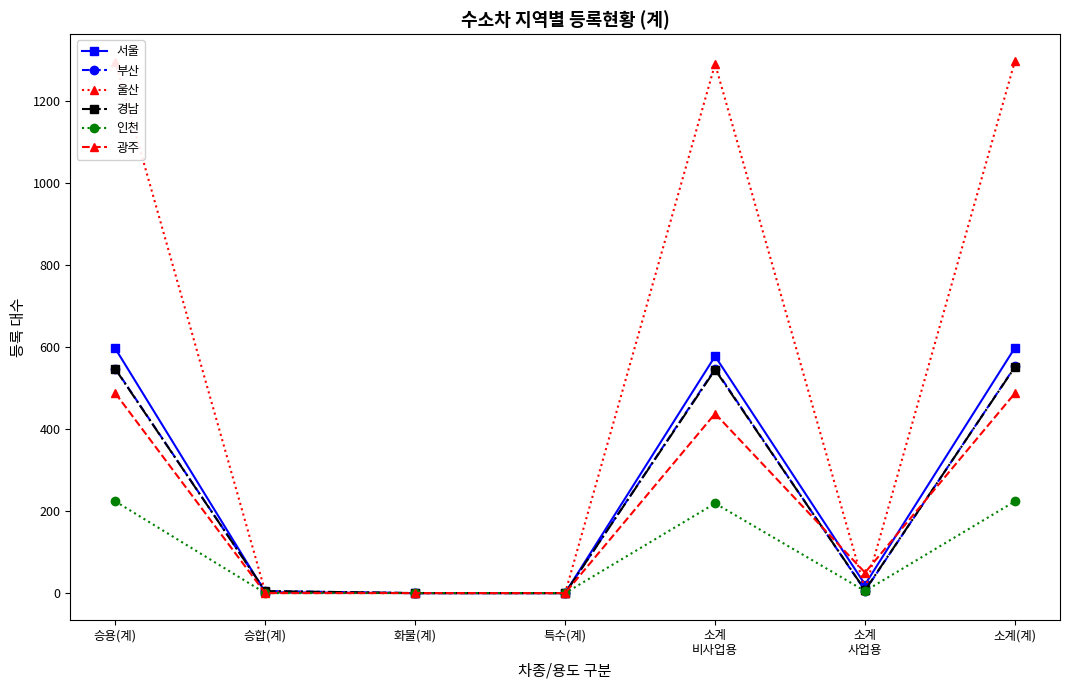

True or false: 부산 has more than 0 points higher than both neighbors.

True